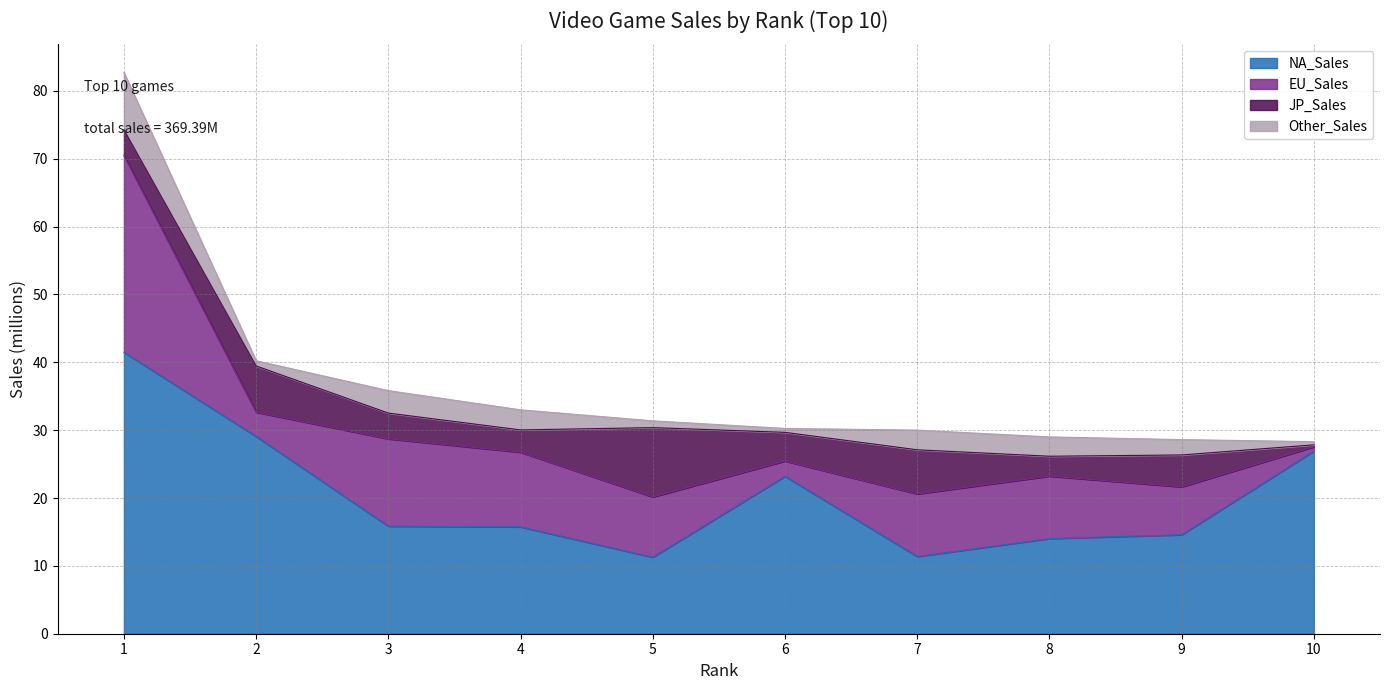

The JP_Sales series shows 10.2 at 5. True or false?

True